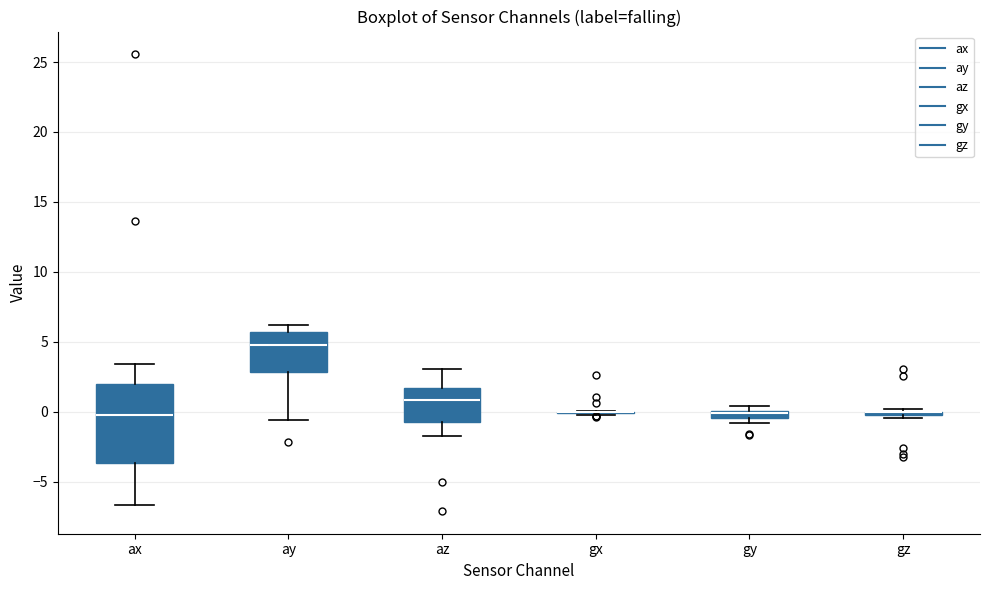

Comparing the boxes themselves (not the whiskers), which one is the tallest?

ax